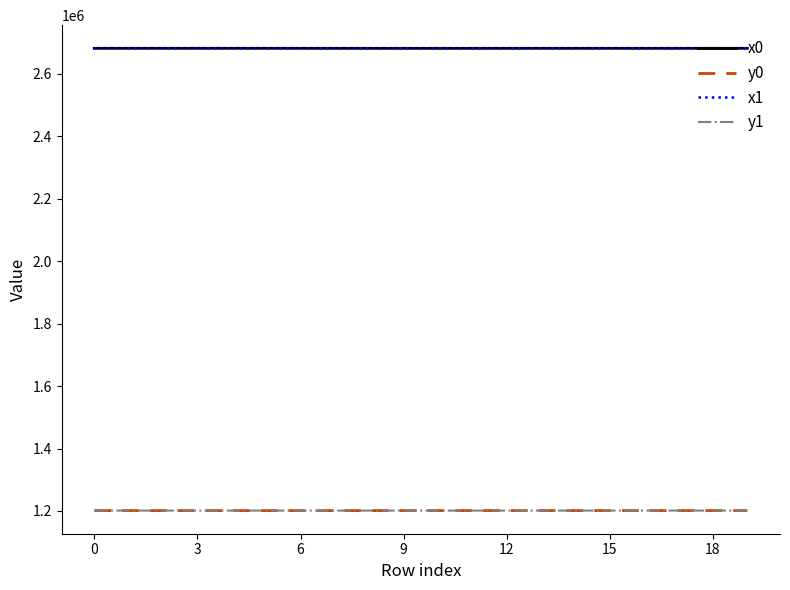

What is the greatest value displayed?

2681797.8